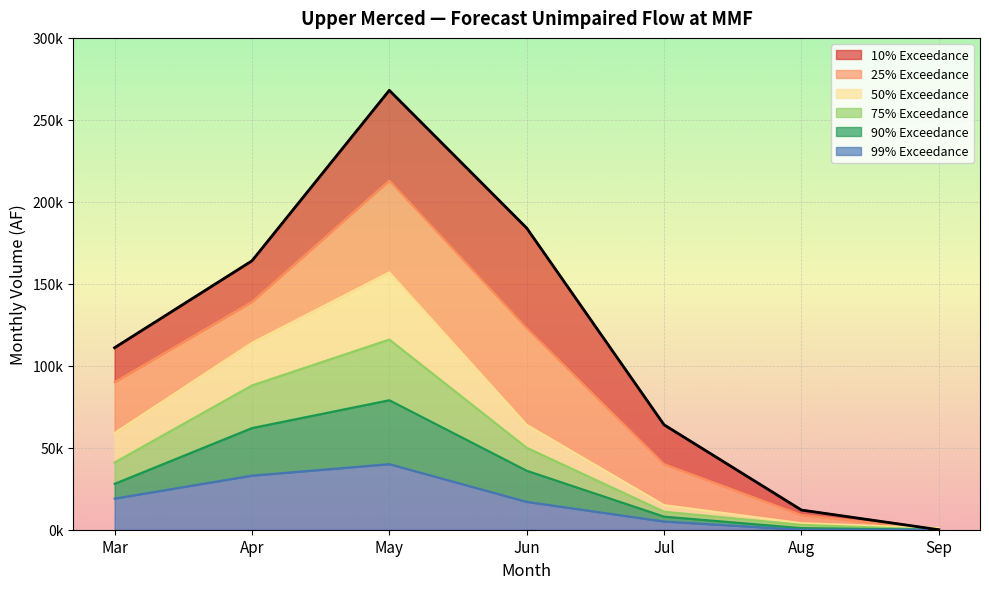

What is the sum of the 99% Exceedance values at Jun and Sep?

17000